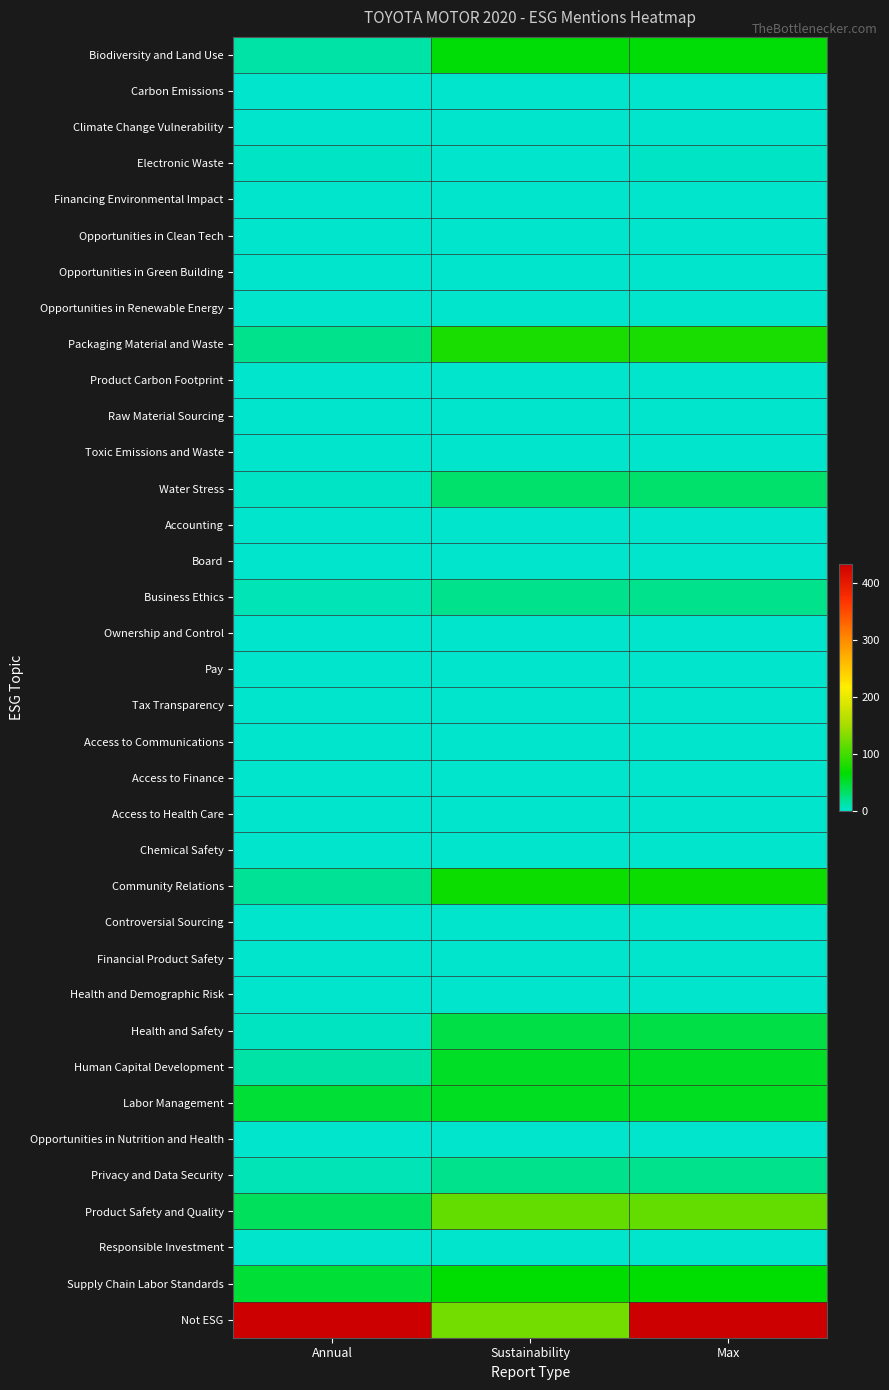

Count the number of data series in this chart.

36